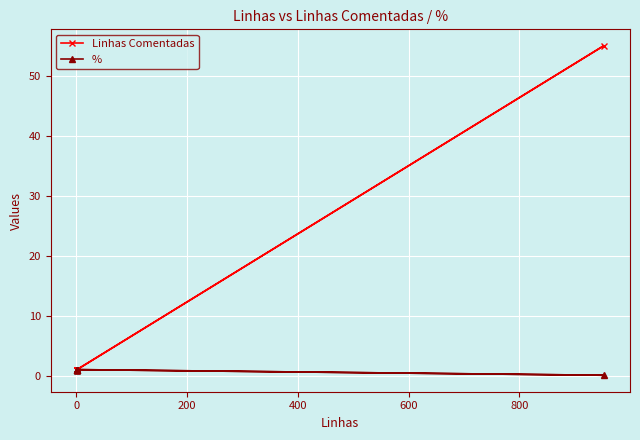

What are all the series names shown in the legend?

Linhas Comentadas, %